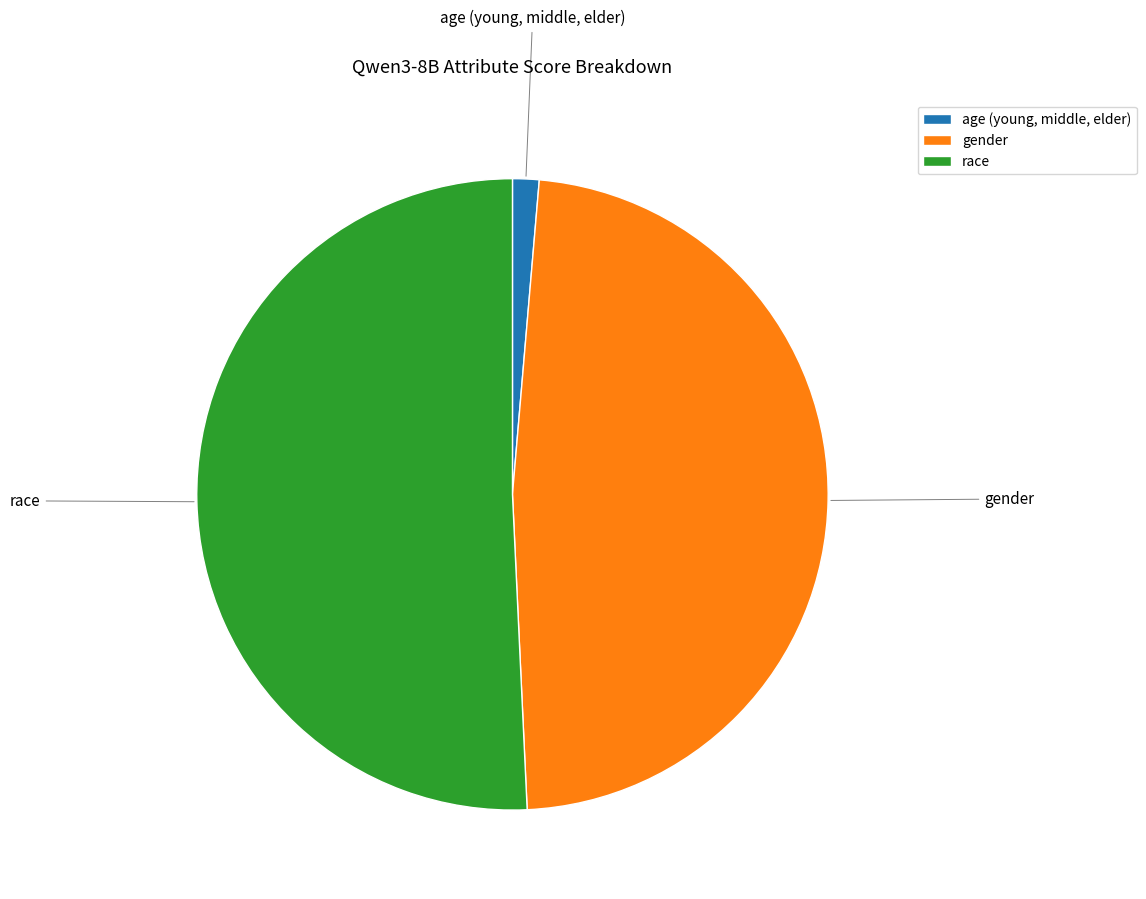

Which has a higher value, gender or race?

race